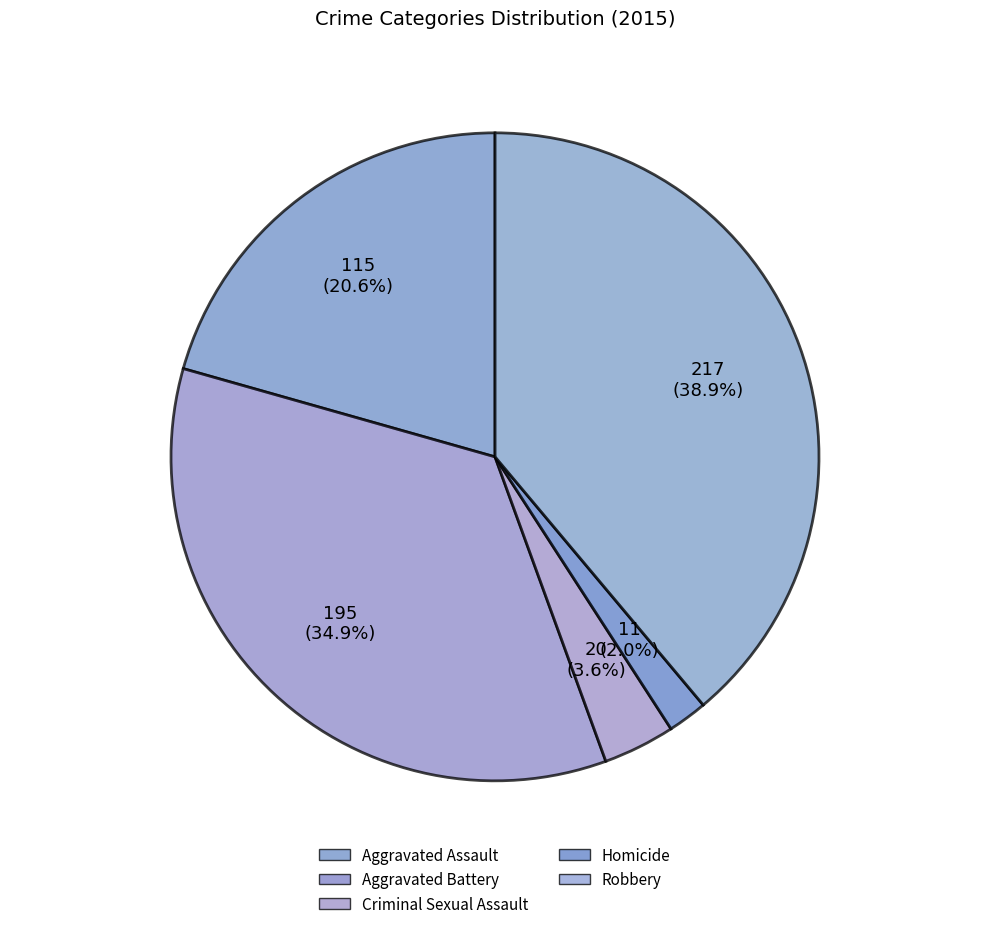

Is the sum of Aggravated Battery and Aggravated Assault greater than half?

Yes